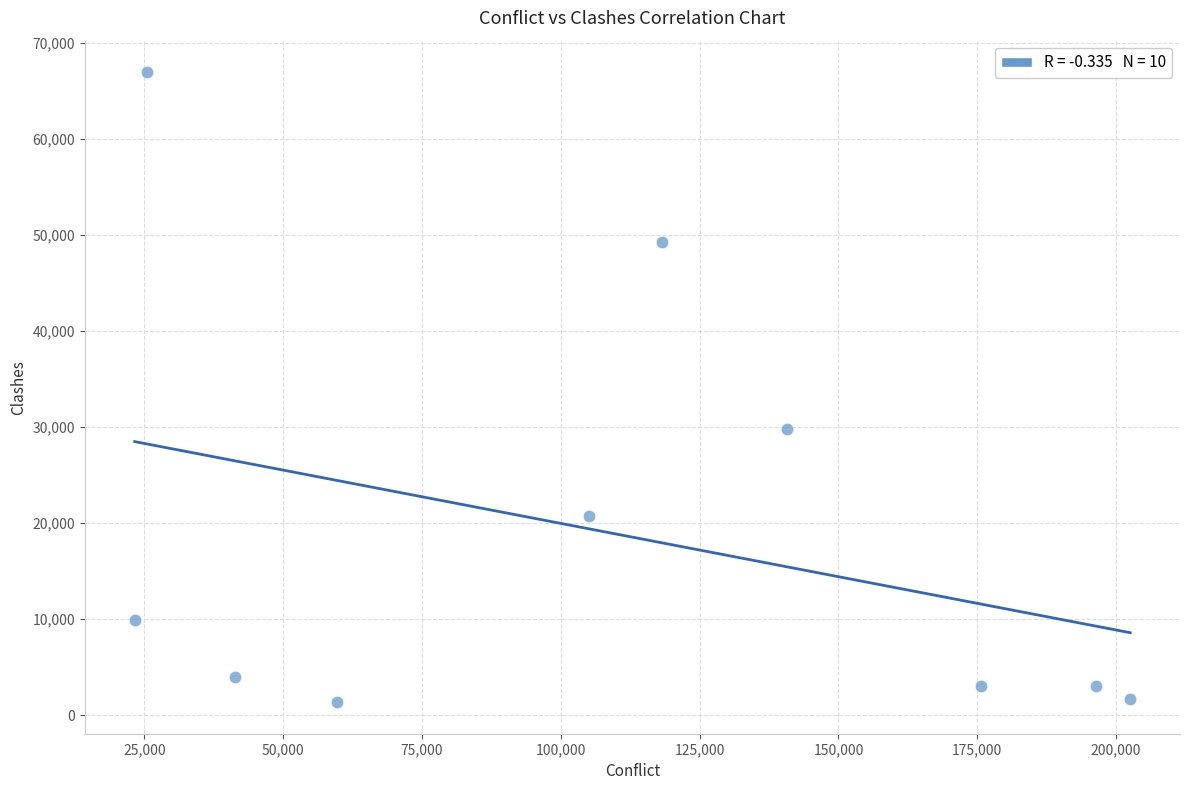

What is the average X value?

108837